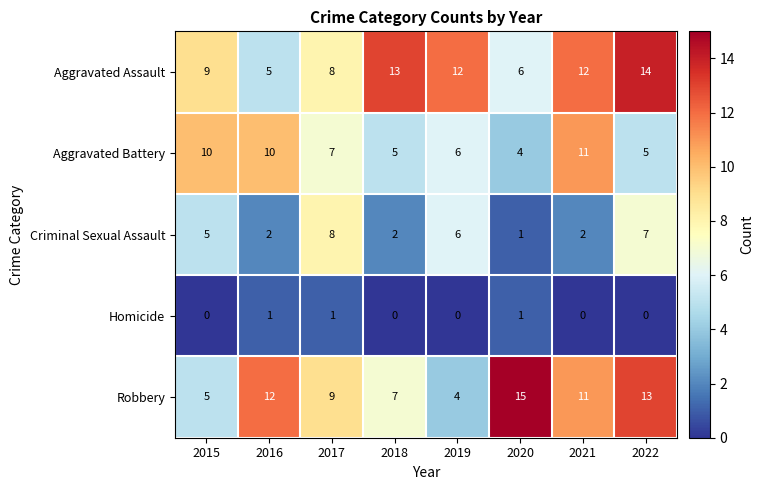

Which category has the highest value in the Aggravated Battery series?

2021